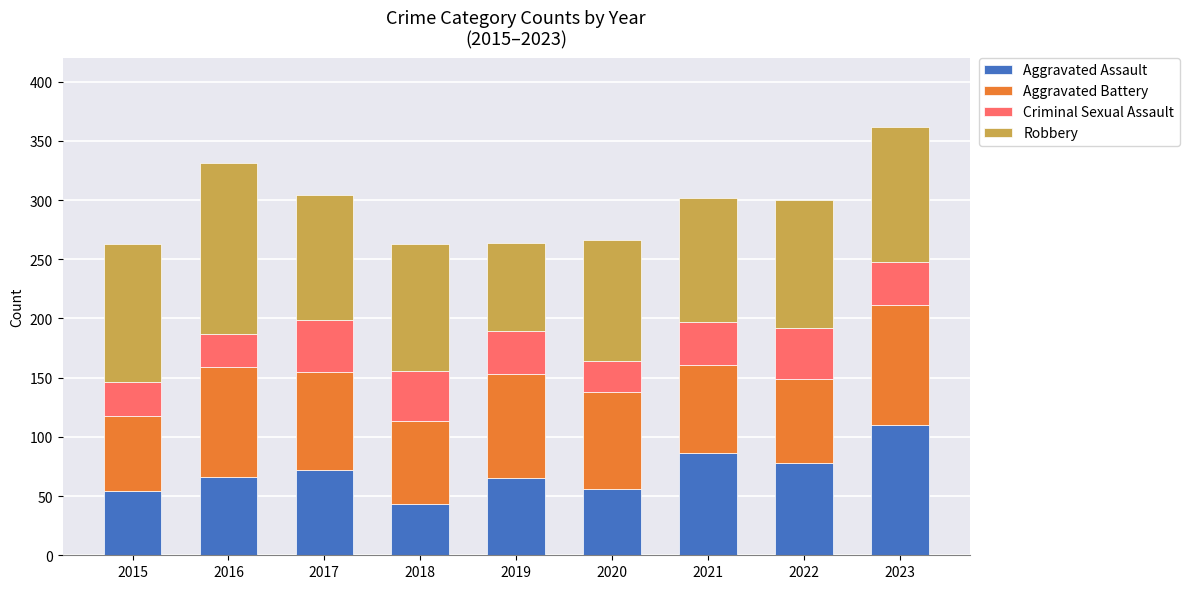

What is the lowest value of the Aggravated Assault series?

43